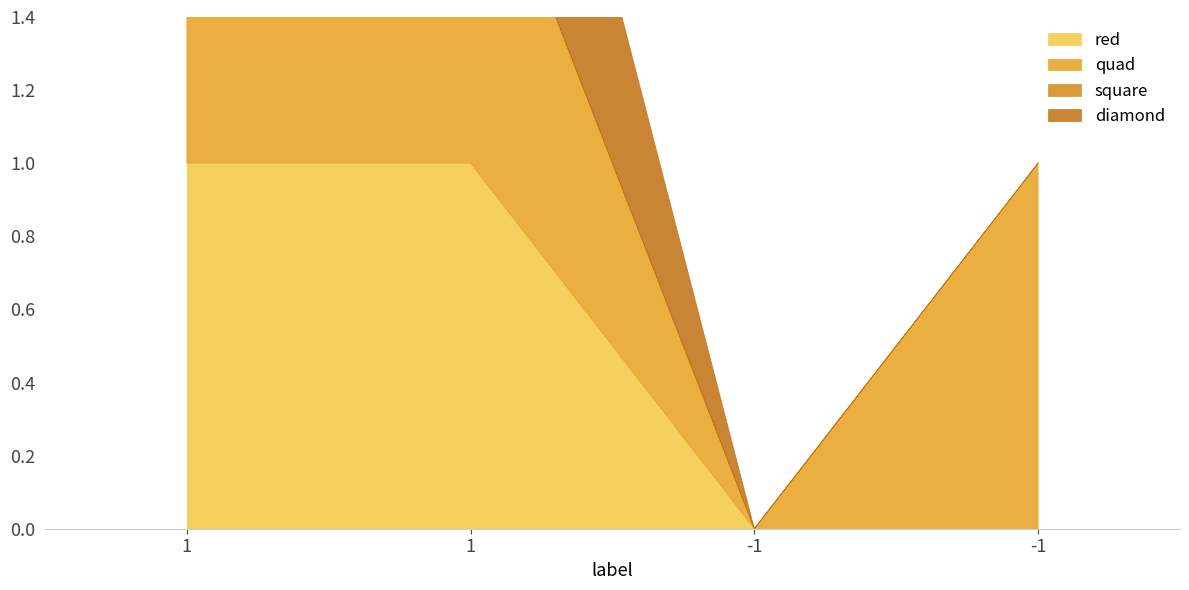

Between 1 and -1, which is larger?

1